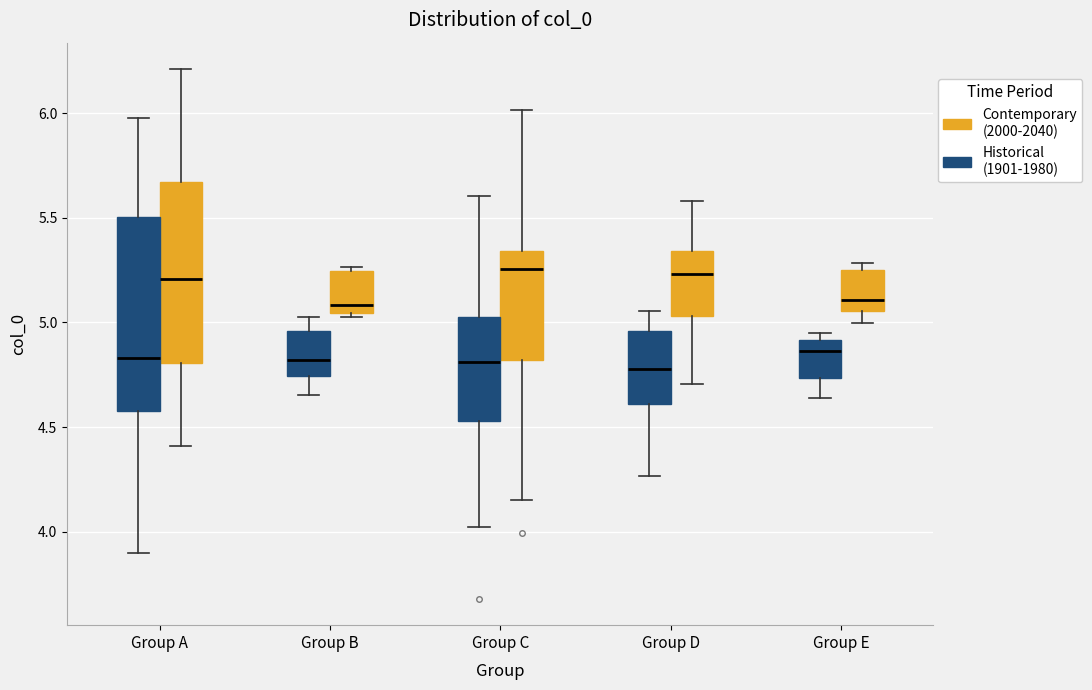

Comparing the boxes themselves (not the whiskers), which one is the tallest?

Group A (Historical (1901-1980))